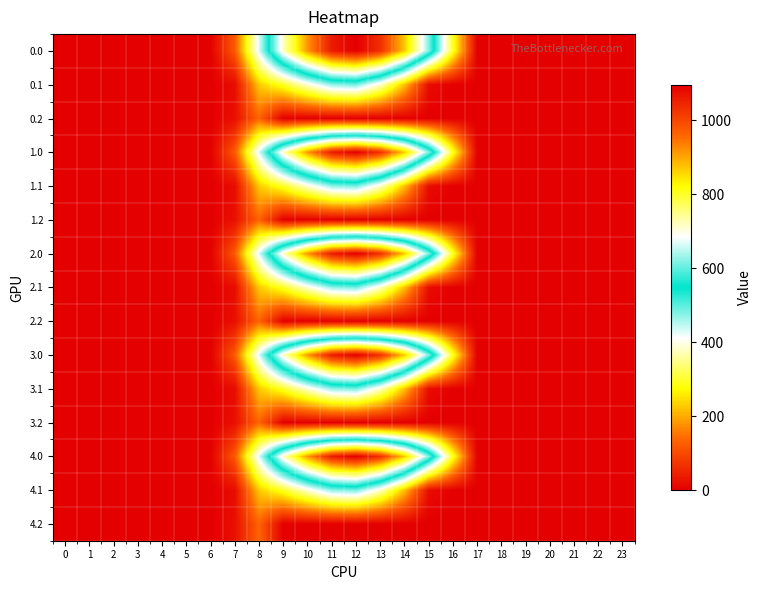

Reading right to left, extract all data points from this chart.

0.0: 23=0.0	22=0.0	21=0.0	20=0.0	19=0.0	18=0.0	17=0.0	16=294.5	15=615.9	14=870.6	13=1032.9	12=1096.7	11=1060.3	10=916.2	9=716.9	8=430.3	7=120.6	6=0.0	5=0.0	4=0.0	3=0.0	2=0.0	1=0.0	0=0.0
0.1: 23=0.0	22=0.0	21=0.0	20=0.0	19=0.0	18=0.0	17=0.0	16=0.0	15=17.3	14=219.2	13=382.7	12=485.4	11=471.7	10=388.1	9=295.9	8=227.5	7=17.7	6=0.0	5=0.0	4=0.0	3=0.0	2=0.0	1=0.0	0=0.0
0.2: 23=0.0	22=0.0	21=0.0	20=0.0	19=0.0	18=0.0	17=0.0	16=0.0	15=0.0	14=0.0	13=0.0	12=0.0	11=0.0	10=0.0	9=0.0	8=134.2	7=22.3	6=0.0	5=0.0	4=0.0	3=0.0	2=0.0	1=0.0	0=0.0
1.0: 23=0.0	22=0.0	21=0.0	20=0.0	19=0.0	18=0.0	17=0.0	16=294.5	15=615.9	14=870.6	13=1032.9	12=1096.7	11=1060.3	10=916.2	9=716.9	8=430.3	7=120.6	6=0.0	5=0.0	4=0.0	3=0.0	2=0.0	1=0.0	0=0.0
1.1: 23=0.0	22=0.0	21=0.0	20=0.0	19=0.0	18=0.0	17=0.0	16=0.0	15=17.3	14=219.2	13=382.7	12=485.4	11=471.7	10=388.1	9=295.9	8=227.5	7=17.7	6=0.0	5=0.0	4=0.0	3=0.0	2=0.0	1=0.0	0=0.0
1.2: 23=0.0	22=0.0	21=0.0	20=0.0	19=0.0	18=0.0	17=0.0	16=0.0	15=0.0	14=0.0	13=0.0	12=0.0	11=0.0	10=0.0	9=0.0	8=134.2	7=22.3	6=0.0	5=0.0	4=0.0	3=0.0	2=0.0	1=0.0	0=0.0
2.0: 23=0.0	22=0.0	21=0.0	20=0.0	19=0.0	18=0.0	17=0.0	16=294.5	15=615.9	14=870.6	13=1032.9	12=1096.7	11=1060.3	10=916.2	9=716.9	8=430.3	7=120.6	6=0.0	5=0.0	4=0.0	3=0.0	2=0.0	1=0.0	0=0.0
2.1: 23=0.0	22=0.0	21=0.0	20=0.0	19=0.0	18=0.0	17=0.0	16=0.0	15=17.3	14=219.2	13=382.7	12=485.4	11=471.7	10=388.1	9=295.9	8=227.5	7=17.7	6=0.0	5=0.0	4=0.0	3=0.0	2=0.0	1=0.0	0=0.0
2.2: 23=0.0	22=0.0	21=0.0	20=0.0	19=0.0	18=0.0	17=0.0	16=0.0	15=0.0	14=0.0	13=0.0	12=0.0	11=0.0	10=0.0	9=0.0	8=134.2	7=22.3	6=0.0	5=0.0	4=0.0	3=0.0	2=0.0	1=0.0	0=0.0
3.0: 23=0.0	22=0.0	21=0.0	20=0.0	19=0.0	18=0.0	17=0.0	16=294.5	15=615.9	14=870.6	13=1032.9	12=1096.7	11=1060.3	10=916.2	9=716.9	8=430.3	7=120.6	6=0.0	5=0.0	4=0.0	3=0.0	2=0.0	1=0.0	0=0.0
3.1: 23=0.0	22=0.0	21=0.0	20=0.0	19=0.0	18=0.0	17=0.0	16=0.0	15=17.3	14=219.2	13=382.7	12=485.4	11=471.7	10=388.1	9=295.9	8=227.5	7=17.7	6=0.0	5=0.0	4=0.0	3=0.0	2=0.0	1=0.0	0=0.0
3.2: 23=0.0	22=0.0	21=0.0	20=0.0	19=0.0	18=0.0	17=0.0	16=0.0	15=0.0	14=0.0	13=0.0	12=0.0	11=0.0	10=0.0	9=0.0	8=134.2	7=22.3	6=0.0	5=0.0	4=0.0	3=0.0	2=0.0	1=0.0	0=0.0
4.0: 23=0.0	22=0.0	21=0.0	20=0.0	19=0.0	18=0.0	17=0.0	16=294.5	15=615.9	14=870.6	13=1032.9	12=1096.7	11=1060.3	10=916.2	9=716.9	8=430.3	7=120.6	6=0.0	5=0.0	4=0.0	3=0.0	2=0.0	1=0.0	0=0.0
4.1: 23=0.0	22=0.0	21=0.0	20=0.0	19=0.0	18=0.0	17=0.0	16=0.0	15=17.3	14=219.2	13=382.7	12=485.4	11=471.7	10=388.1	9=295.9	8=227.5	7=17.7	6=0.0	5=0.0	4=0.0	3=0.0	2=0.0	1=0.0	0=0.0
4.2: 23=0.0	22=0.0	21=0.0	20=0.0	19=0.0	18=0.0	17=0.0	16=0.0	15=0.0	14=0.0	13=0.0	12=0.0	11=0.0	10=0.0	9=0.0	8=134.2	7=22.3	6=0.0	5=0.0	4=0.0	3=0.0	2=0.0	1=0.0	0=0.0